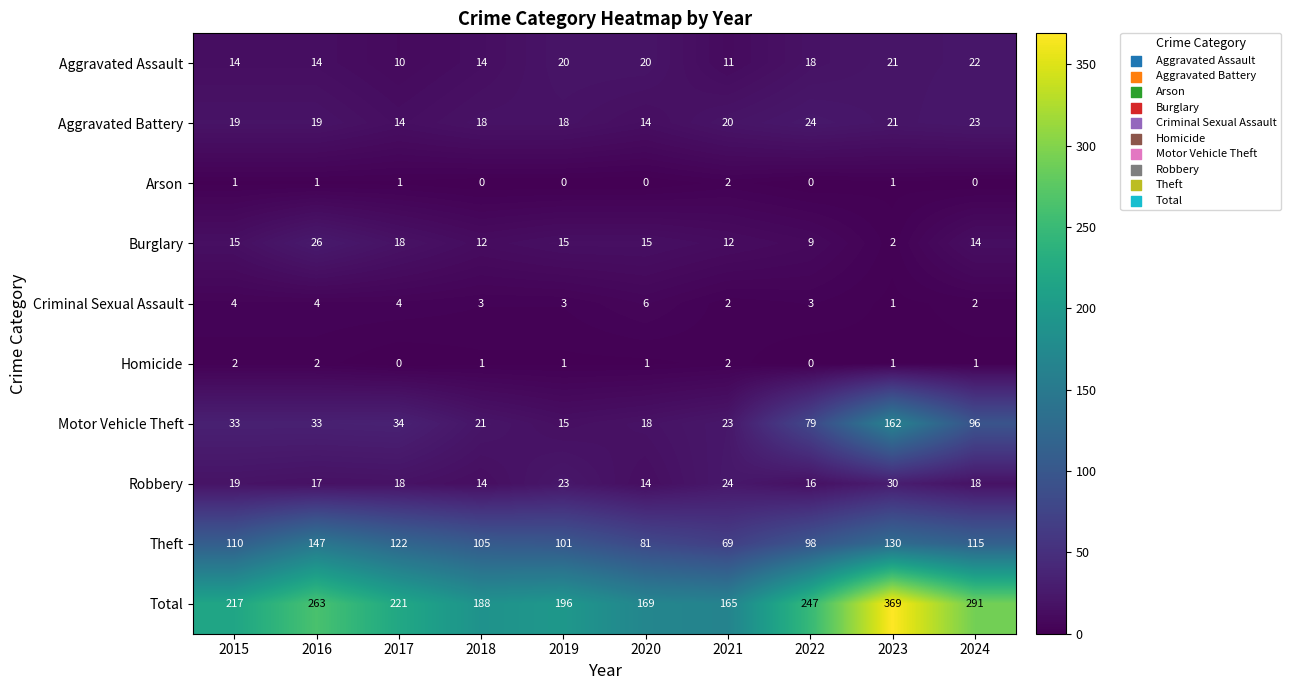

What is the average value of the Theft series?

108